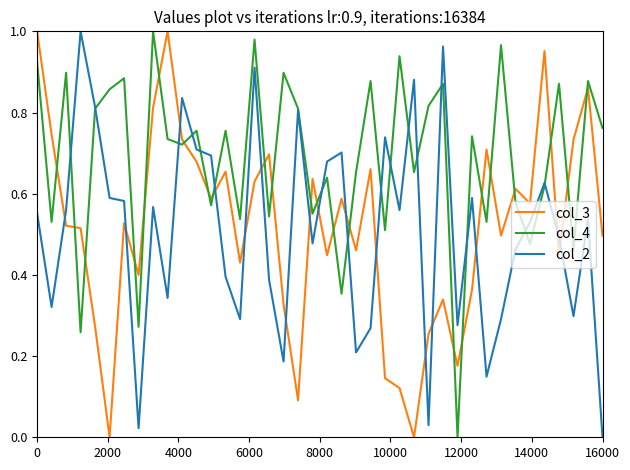

Which series has the largest total across all categories?

col_4